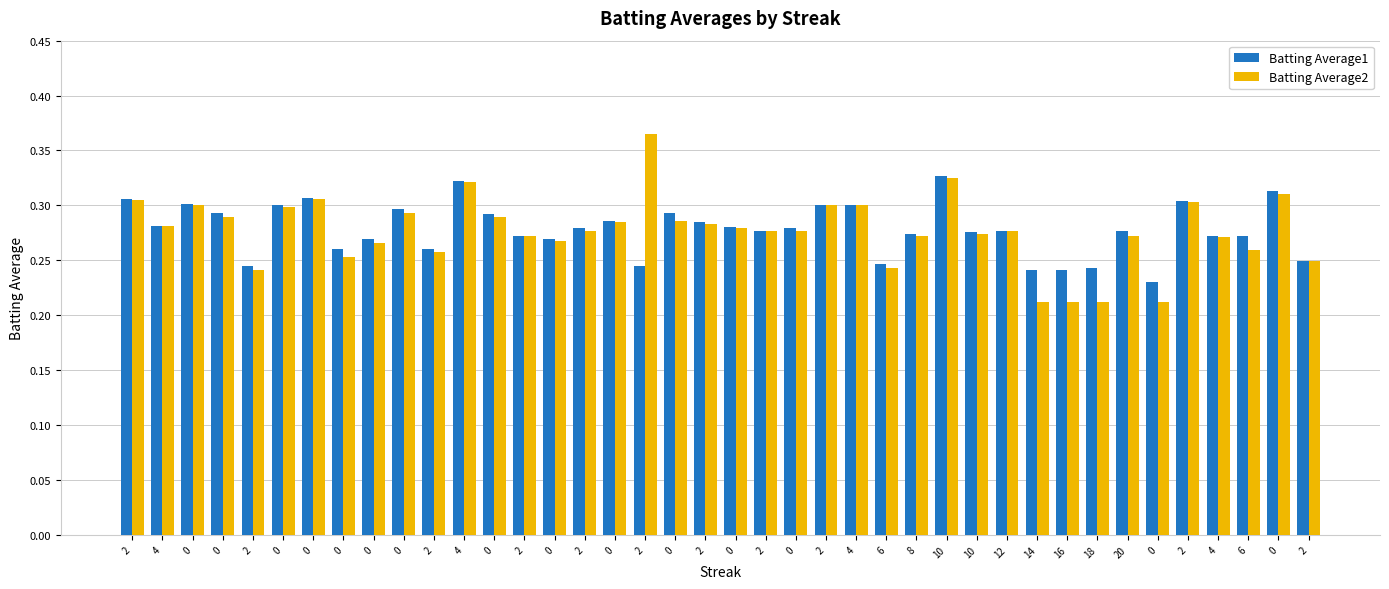

What is the value of the Batting Average1 bar at the 40th from the left?

0.3